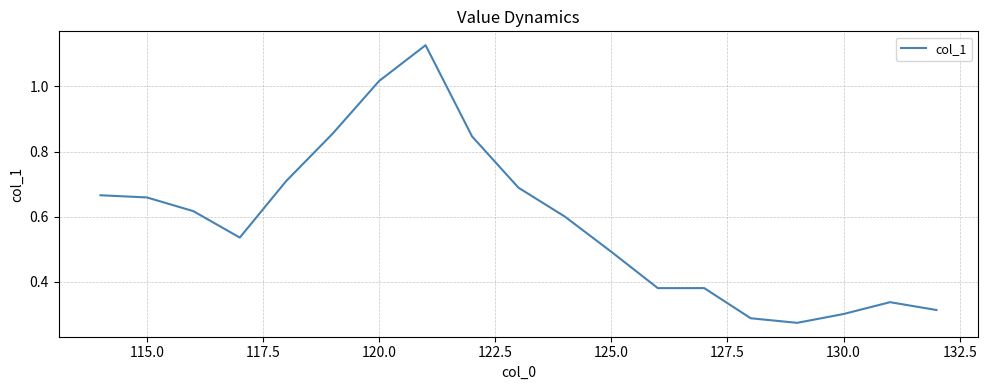

What is the maximum value shown in the chart?

1.1